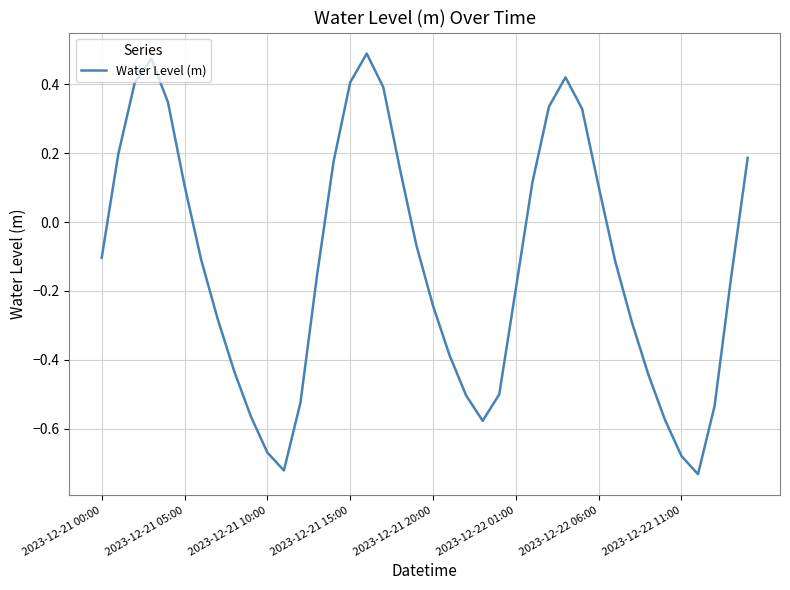

How many values are below 0?

24